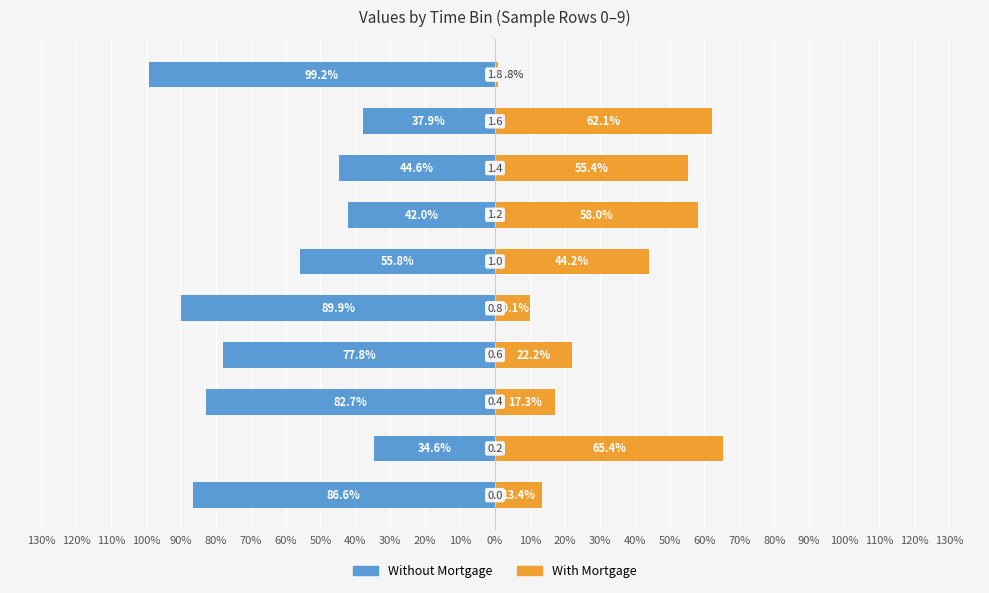

What is the difference between the Without Mortgage values at 90% and 50%?

52.0